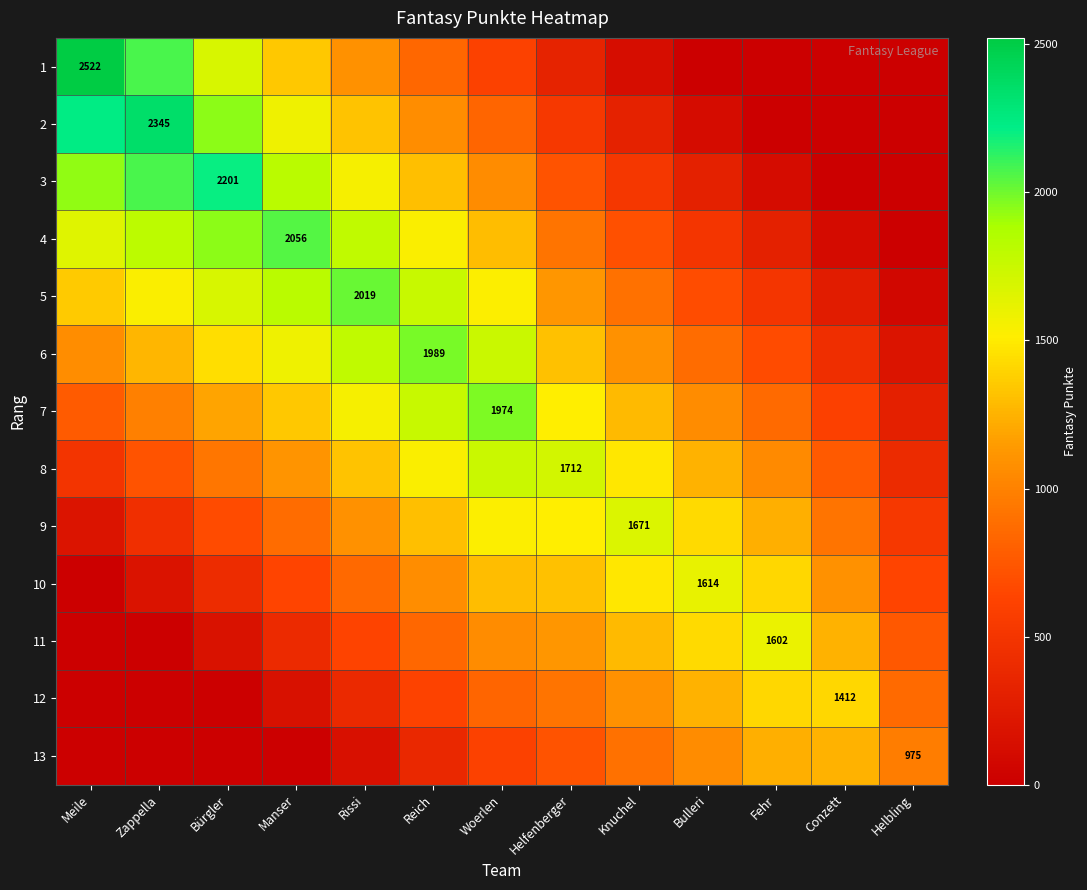

List the labels in order of 4 value, smallest first.

Helbling, Conzett, Fehr, Bulleri, Knuchel, Helfenberger, Woerlen, Reich, Meile, Rissi, Zappella, Bürgler, Manser